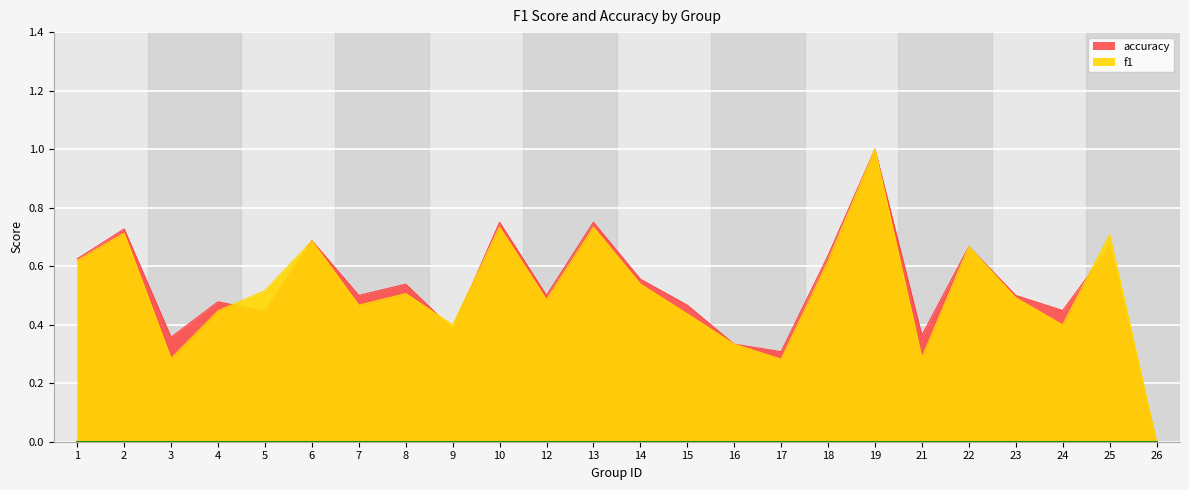

Which series has the widest spread of values?

f1